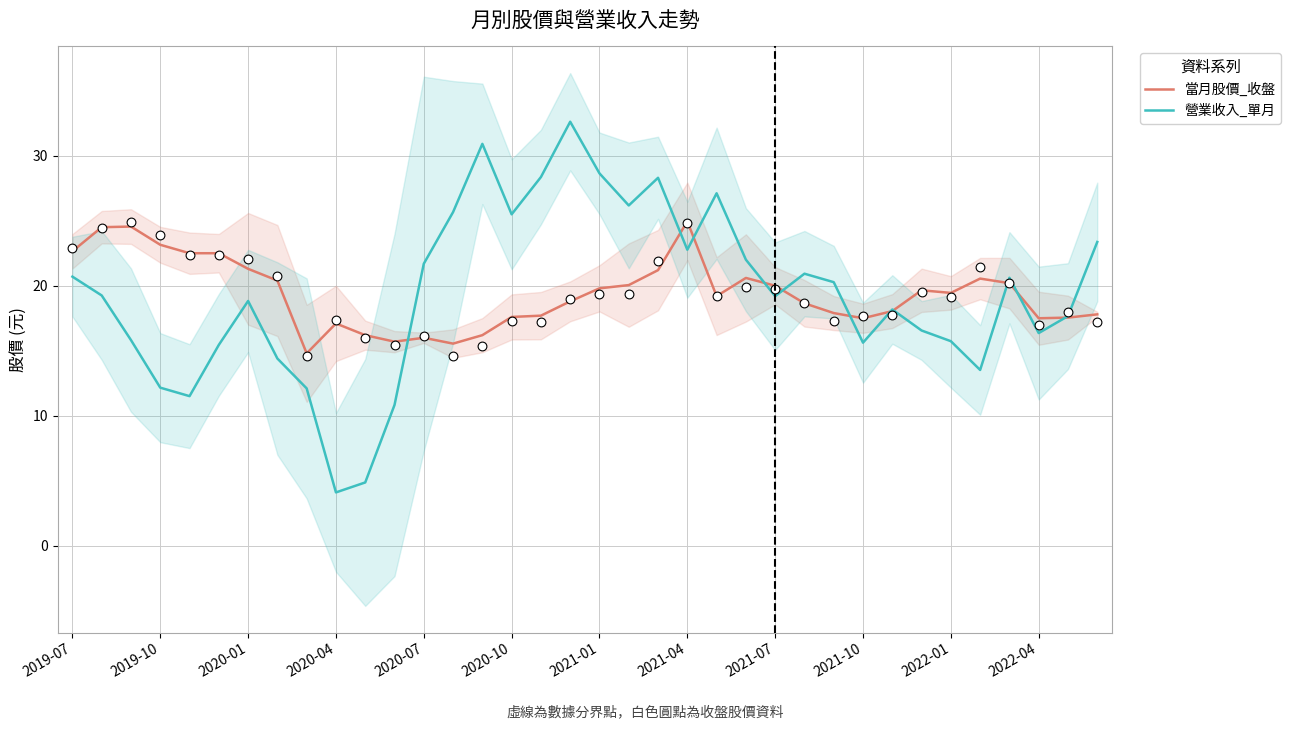

At which category is the sum across all series the highest?

17